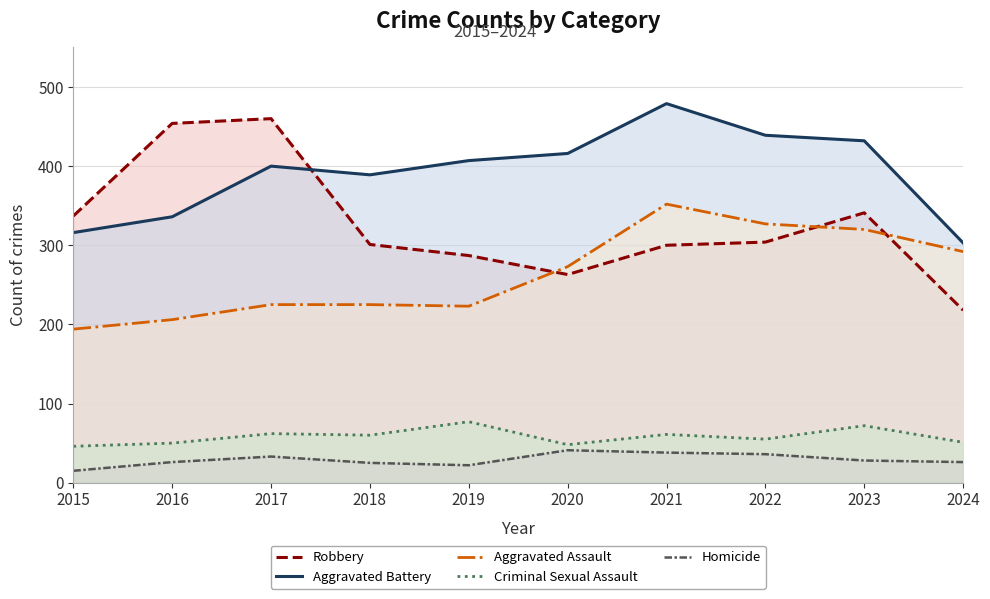

Where is Homicide nearest to the value 28?

2023